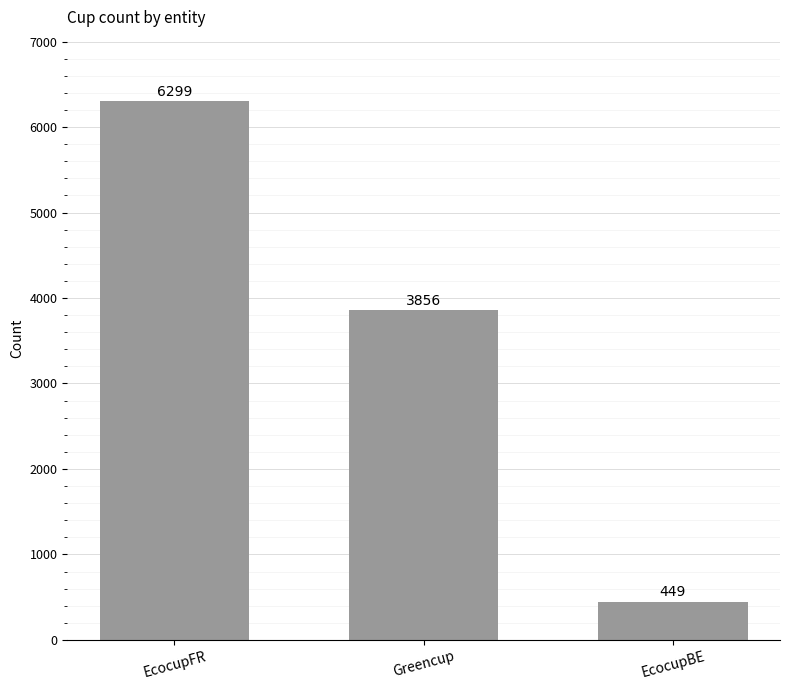

What is the value of the 2nd bar from the left?

3856